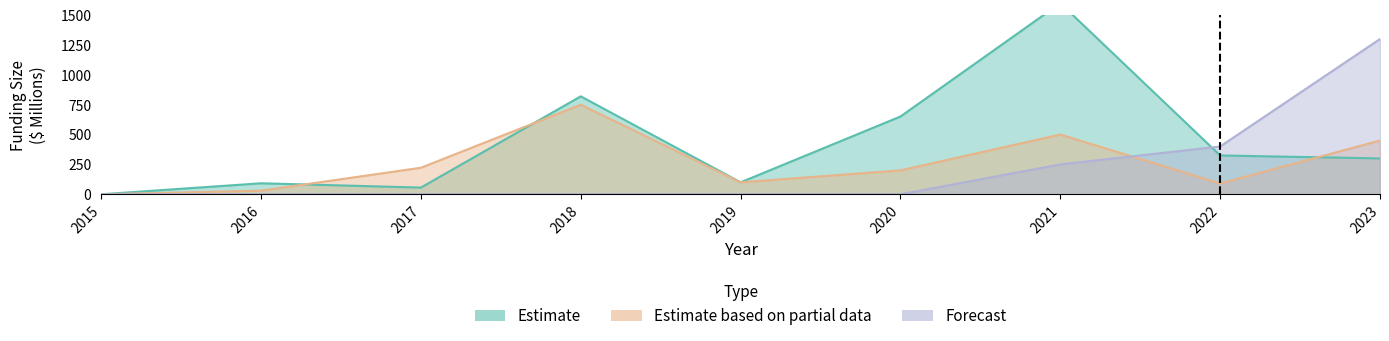

What is the total value across all series at 2022?

815